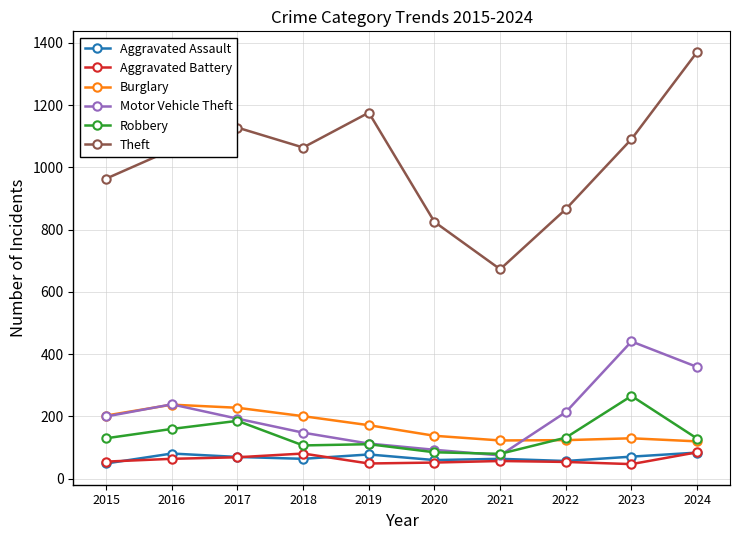

What value does the Theft series have at 2022?

866